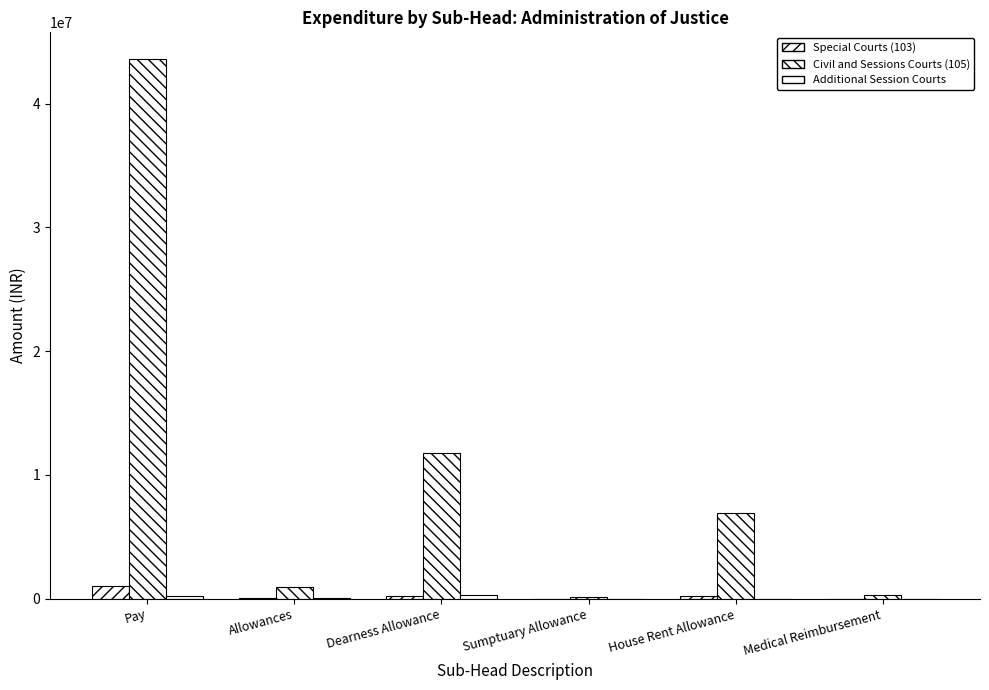

At which label does Additional Session Courts reach its minimum?

Sumptuary Allowance